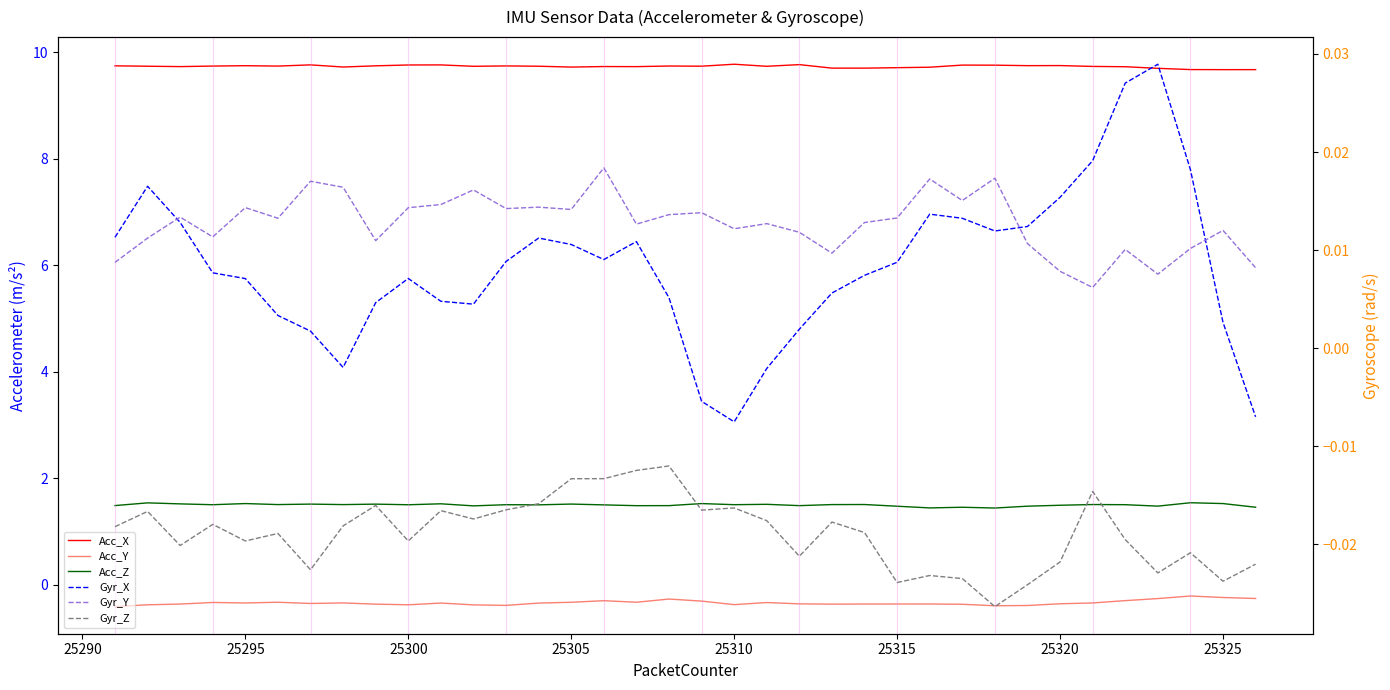

What is the sum of all Acc_Z values?

53.8